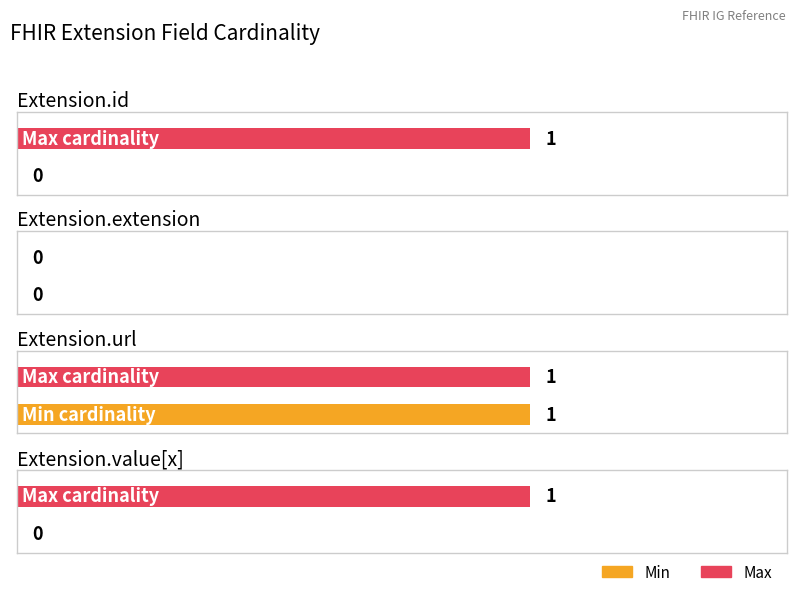

What is the maximum value shown in the chart?

1